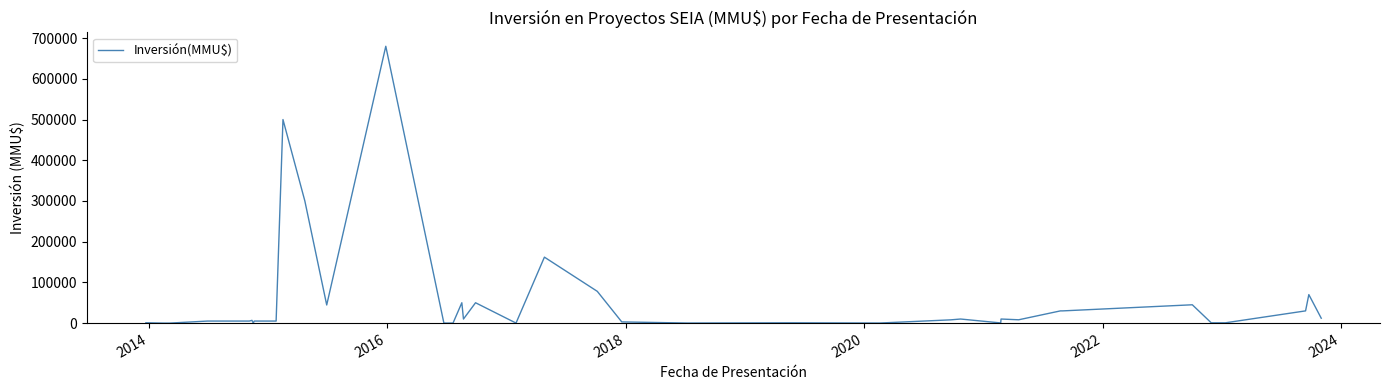

What is the difference between the maximum and minimum values?

680000